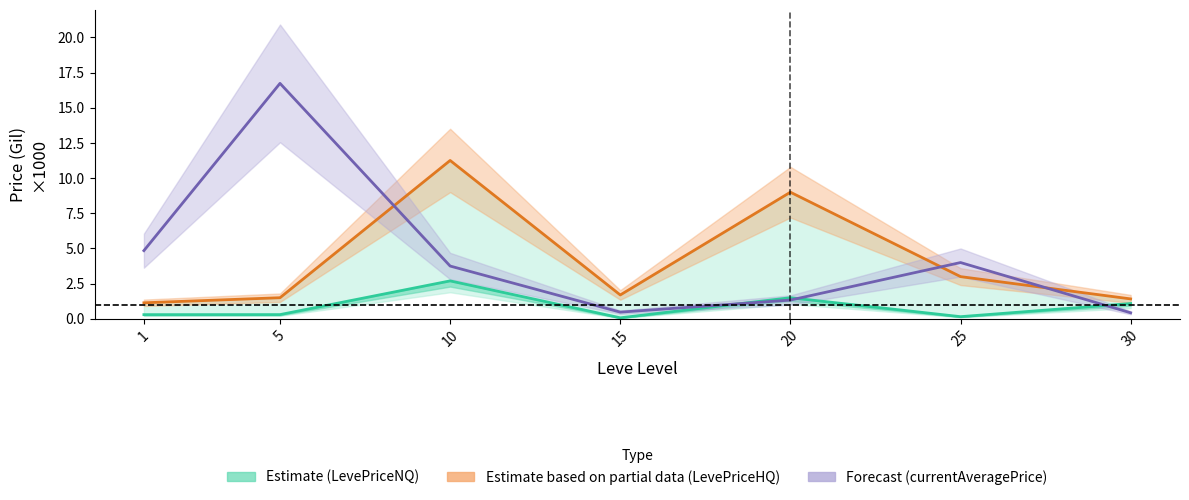

Between 10 and 15, which is larger?

10